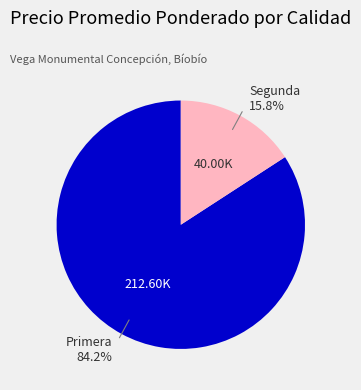

How many segments does this pie chart have?

2